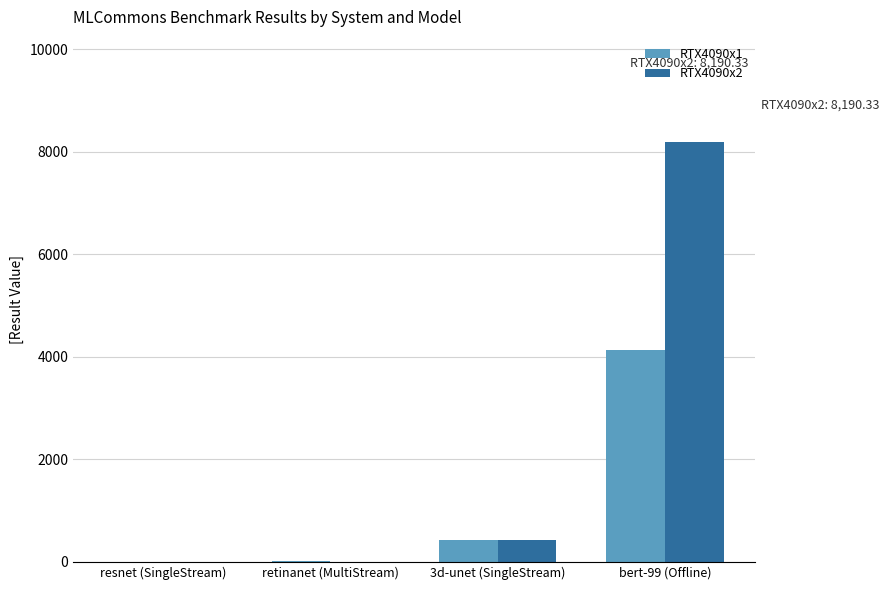

What is the greatest value displayed?

8190.3